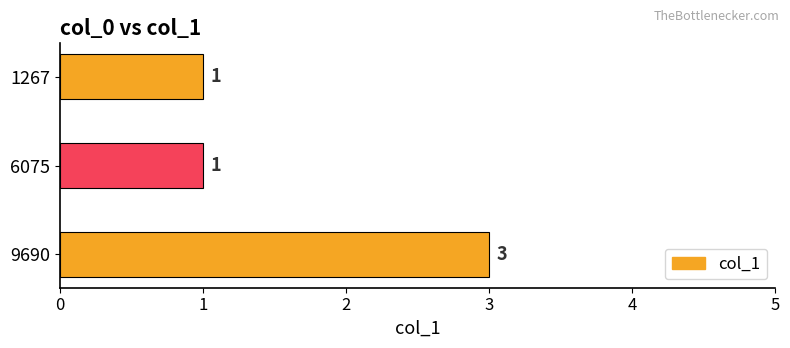

Between 6075 and 9690, which is larger?

9690